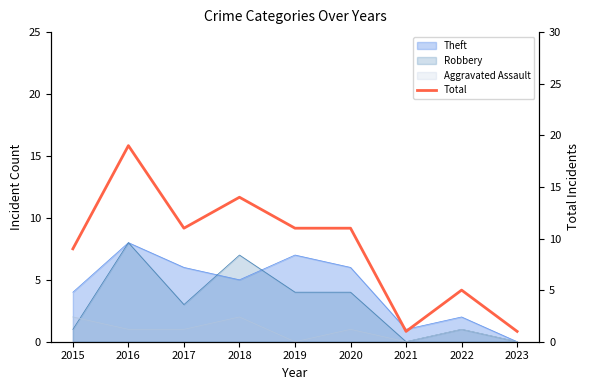

At which label is the value closest to 10?

2015